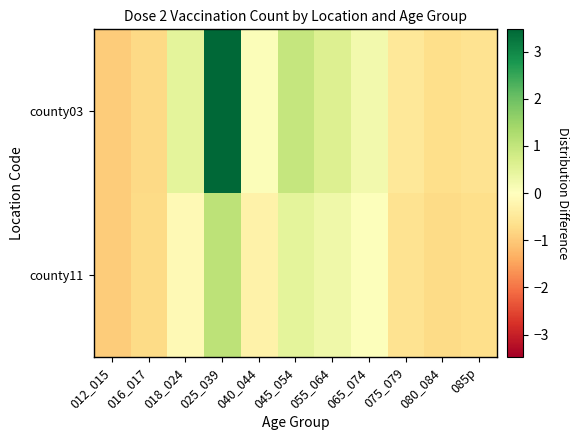

At which category does the chart reach its peak across all series?

025_039